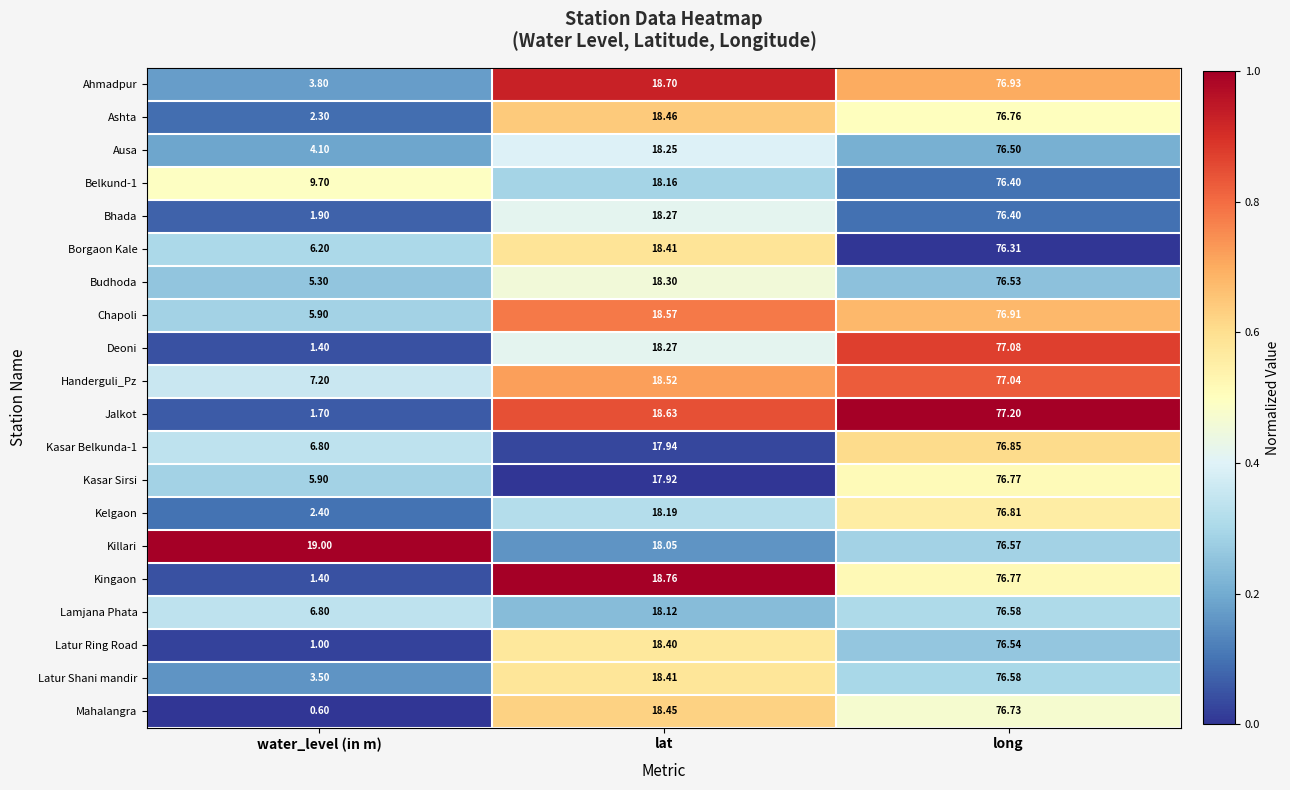

At which label does Kasar Belkunda-1 first exceed 17?

lat